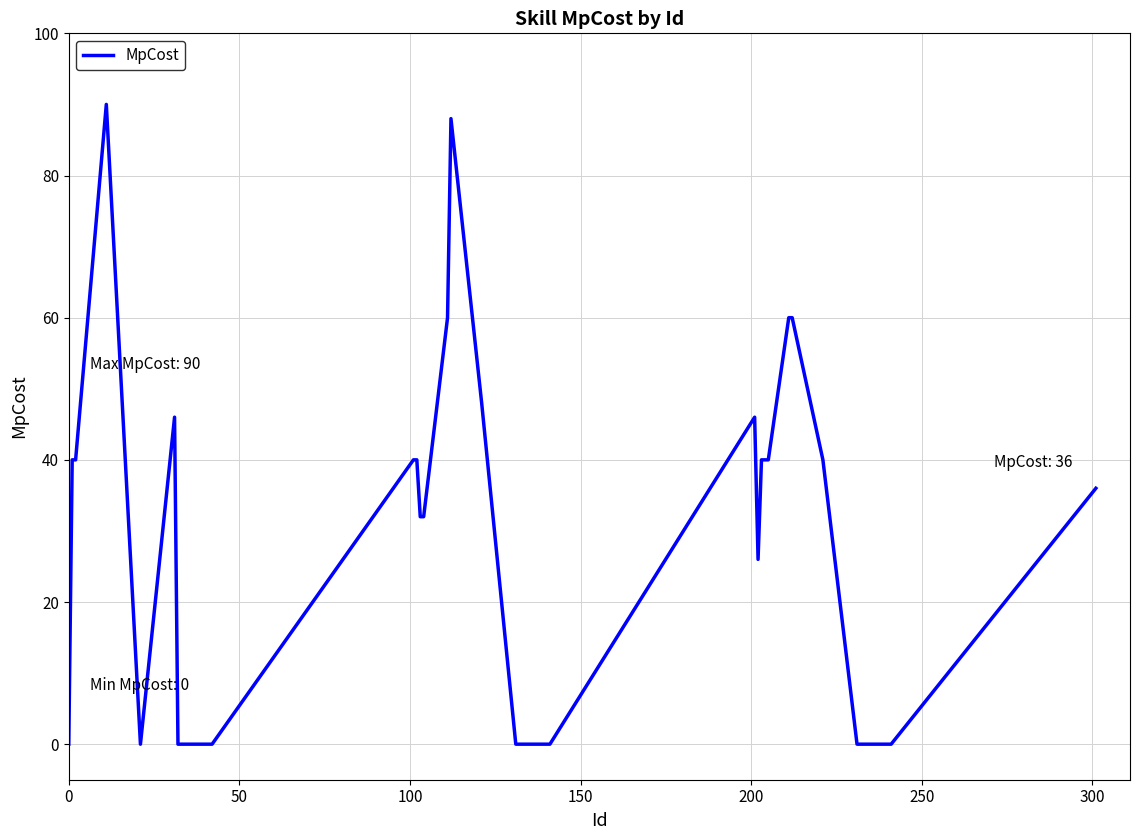

True or false: the data has more than 2 interior local peaks.

True